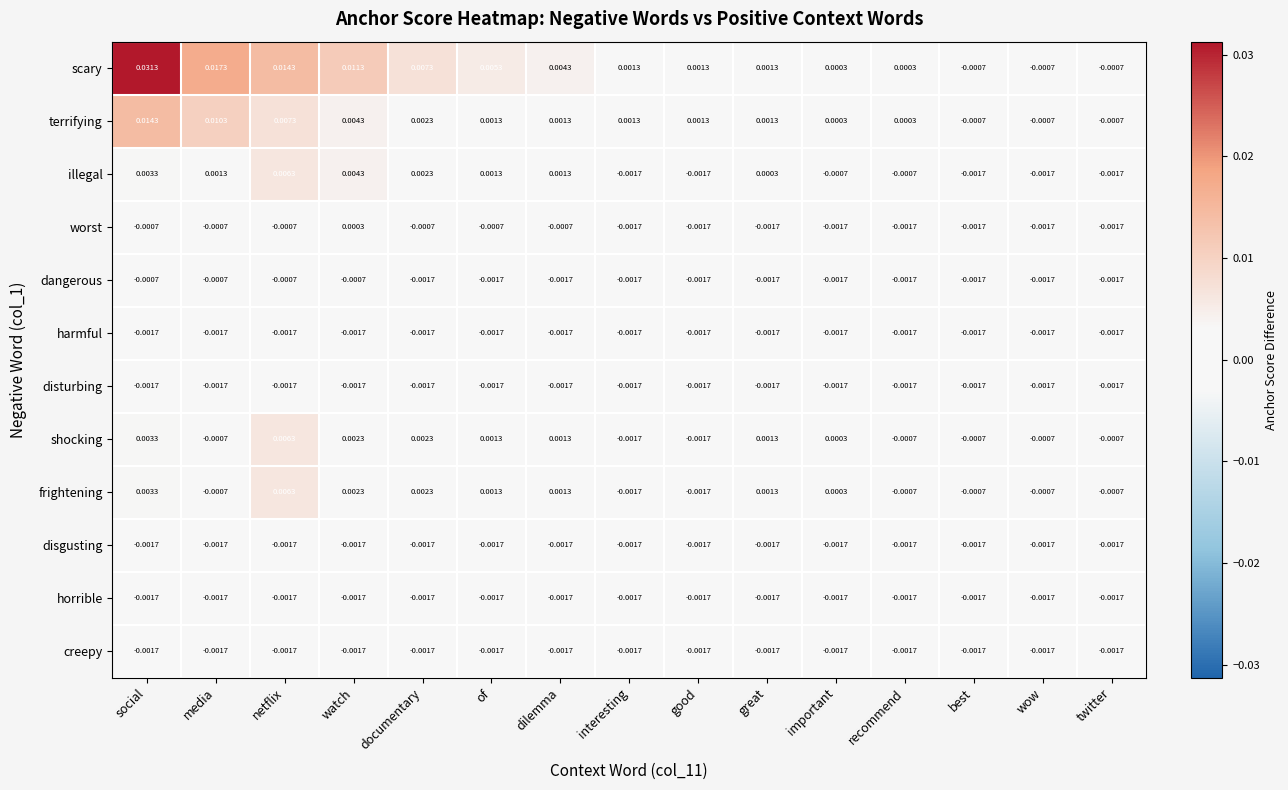

Which label corresponds to the largest value in the chart?

social